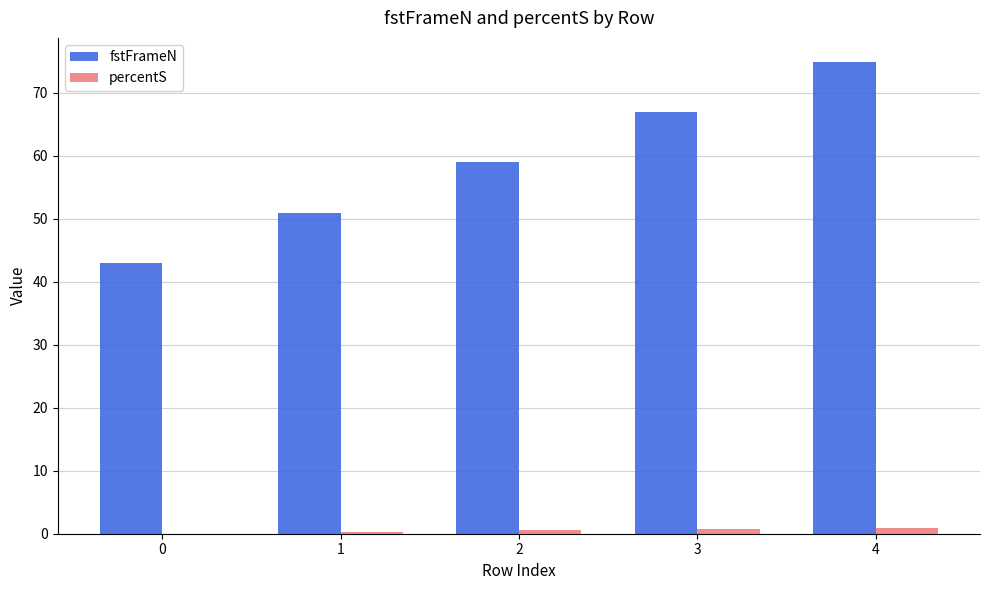

The fstFrameN series shows 33.7 at 2. True or false?

False